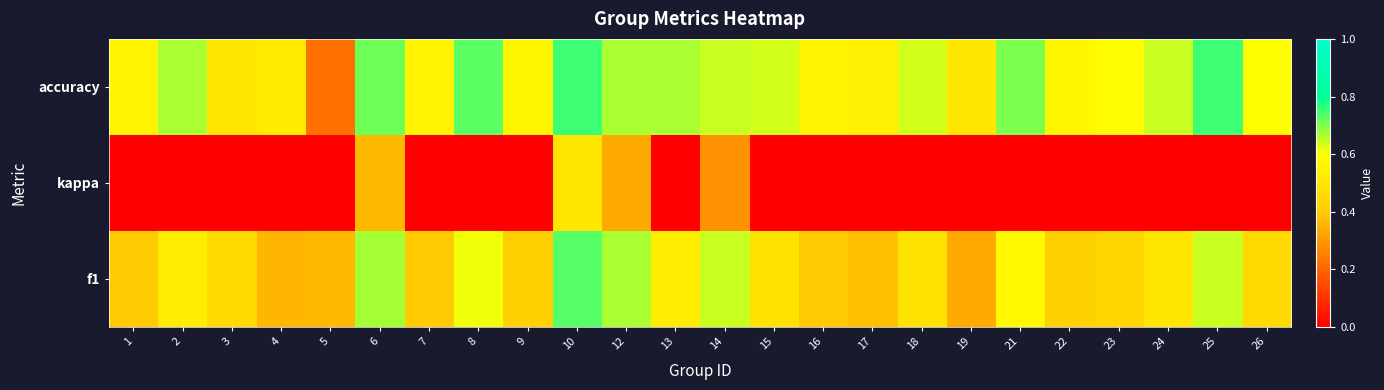

Which category has the highest value across all series?

10